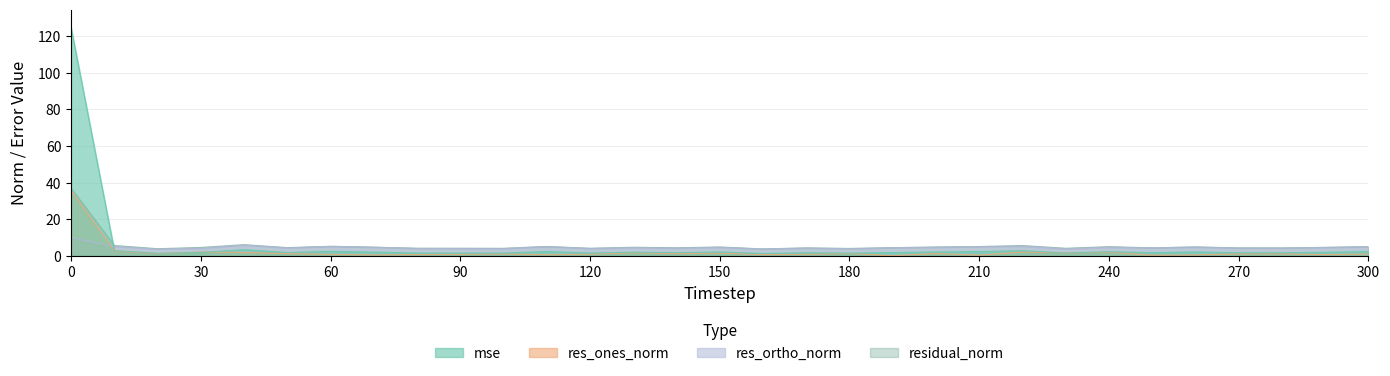

What is the lowest value of the res_ones_norm series?

0.1